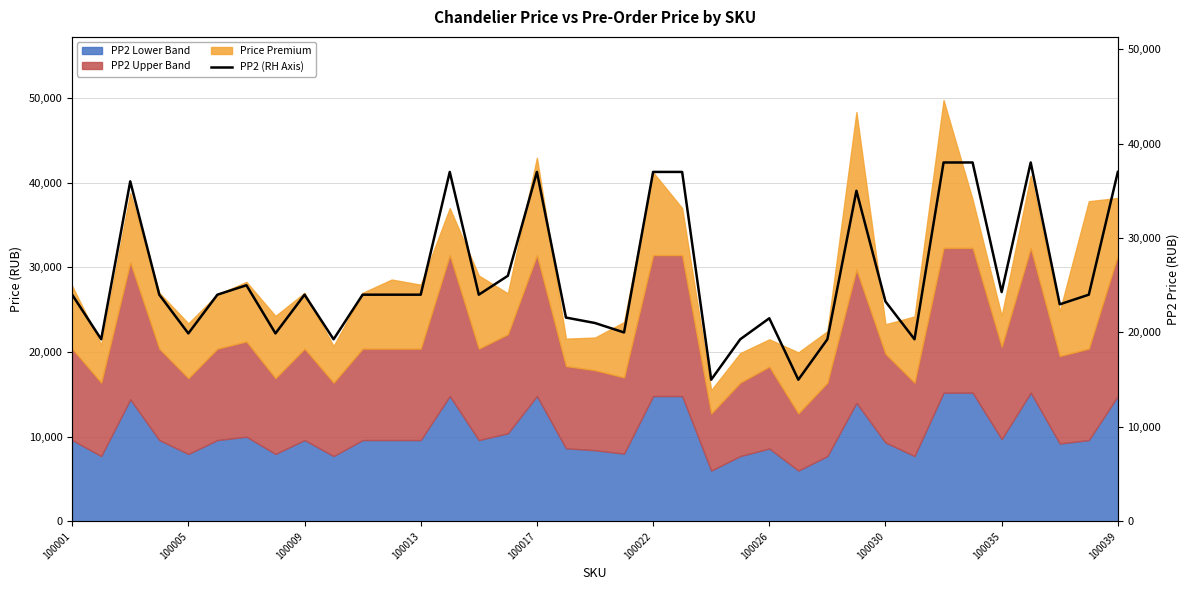

What is the highest value of the PP2 Lower Band series?

15200.0